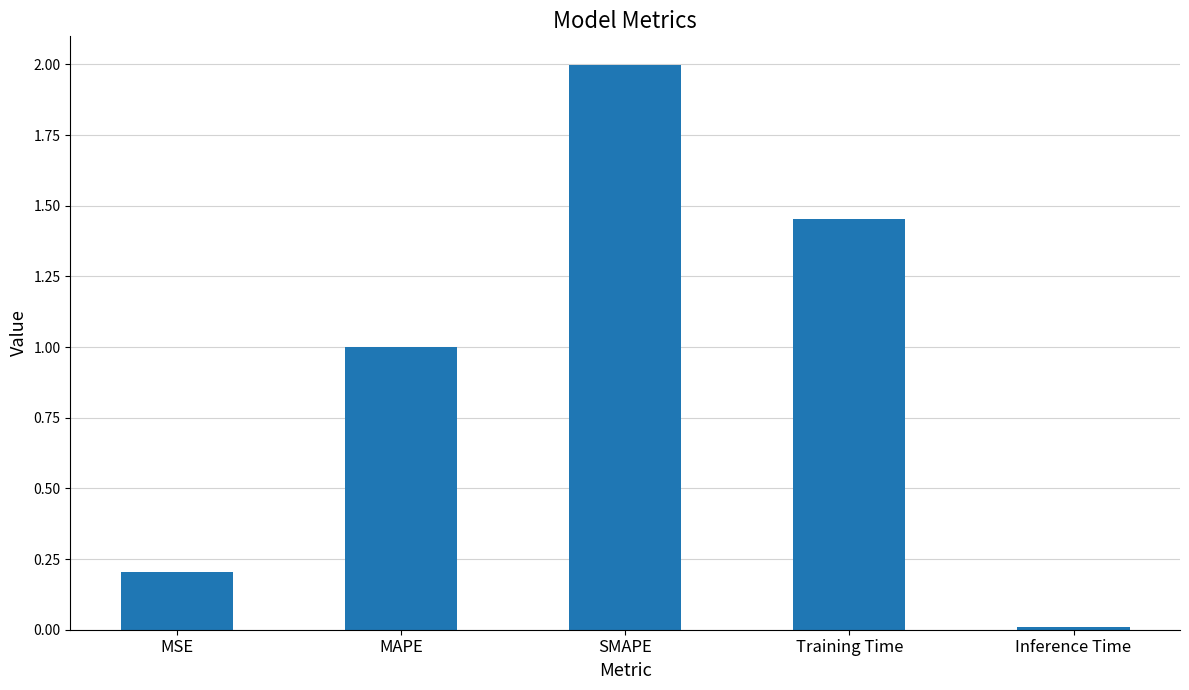

The chart shows a value of 1.8 at MAPE. True or false?

False